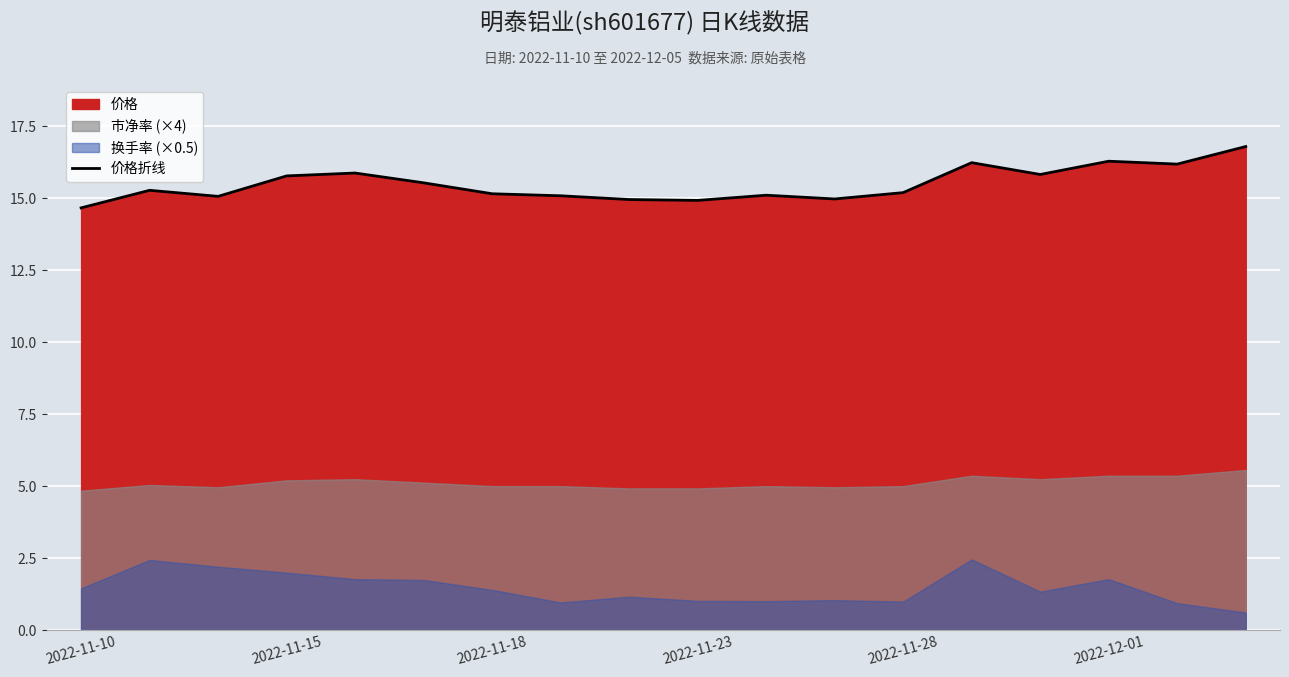

What is the highest value of the 价格折线 series?

16.8